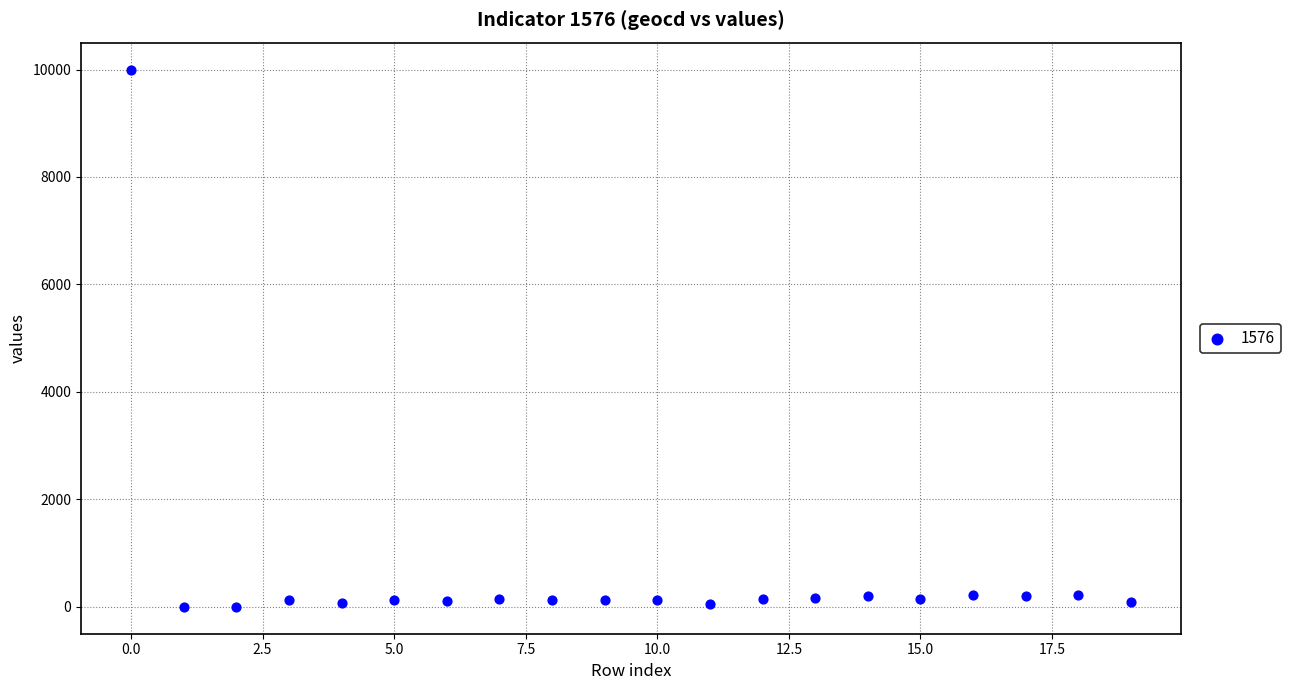

What is the range of Y values (max minus min)?

10000